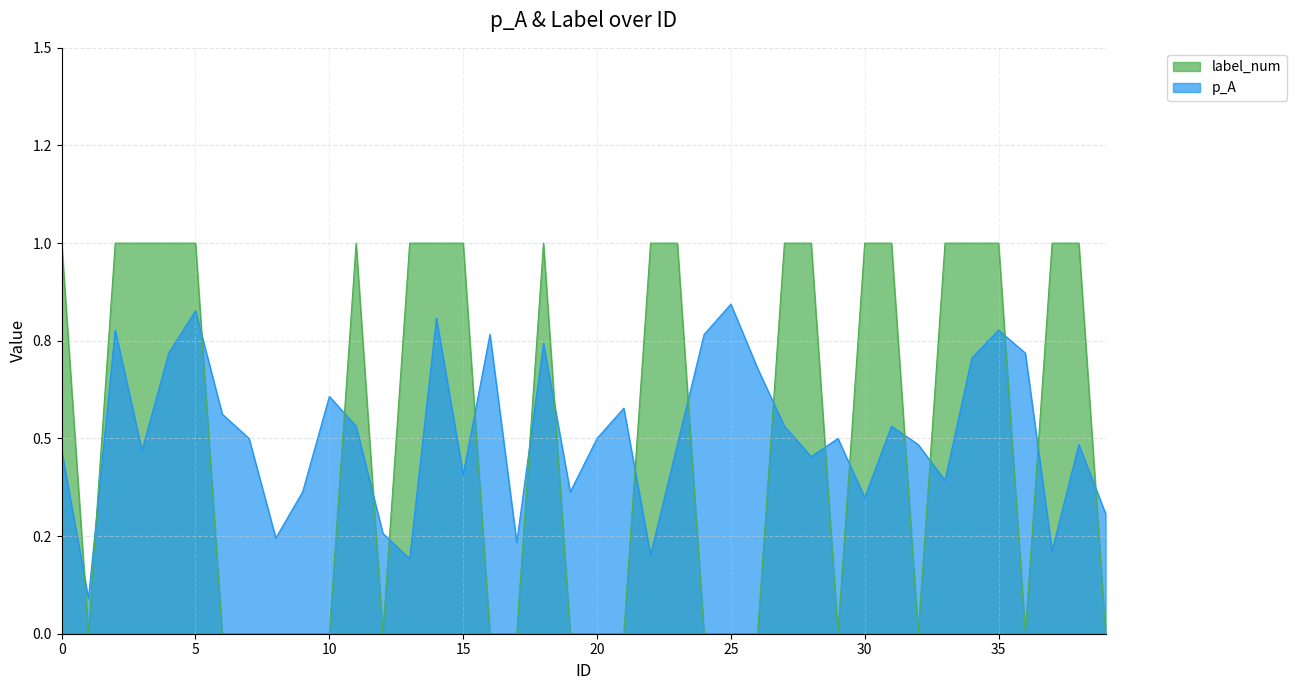

What is the value of the p_A point at the 33rd from the left?

0.5